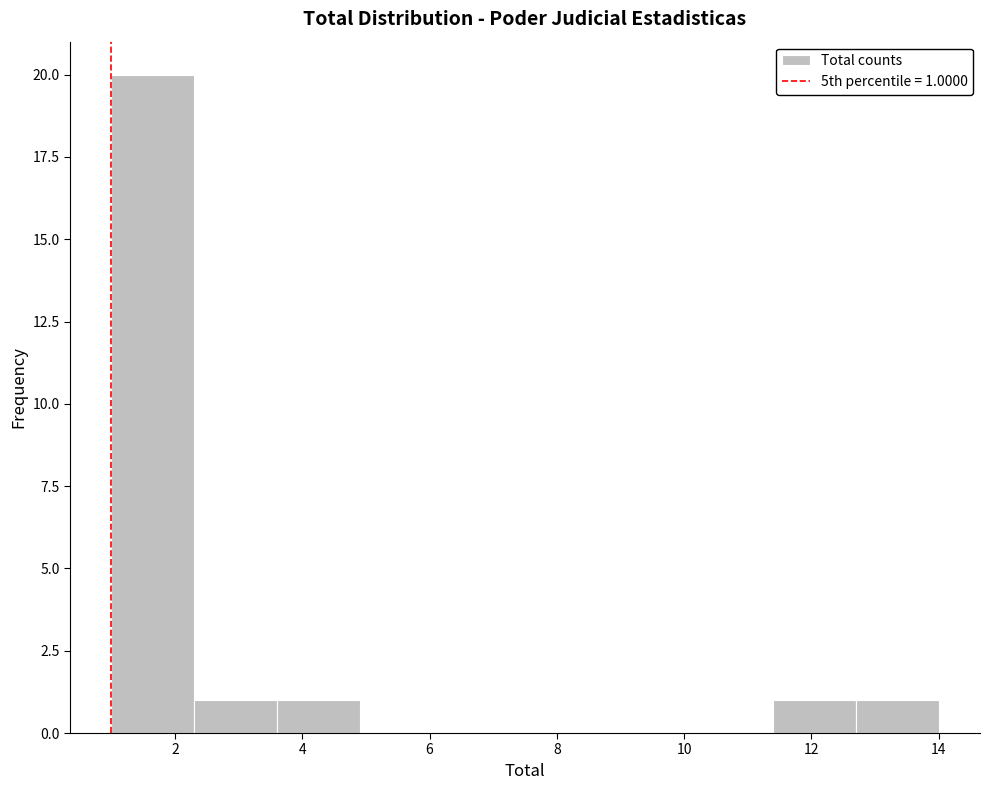

Which range on the x-axis has the tallest bar?

1.0 to 2.3